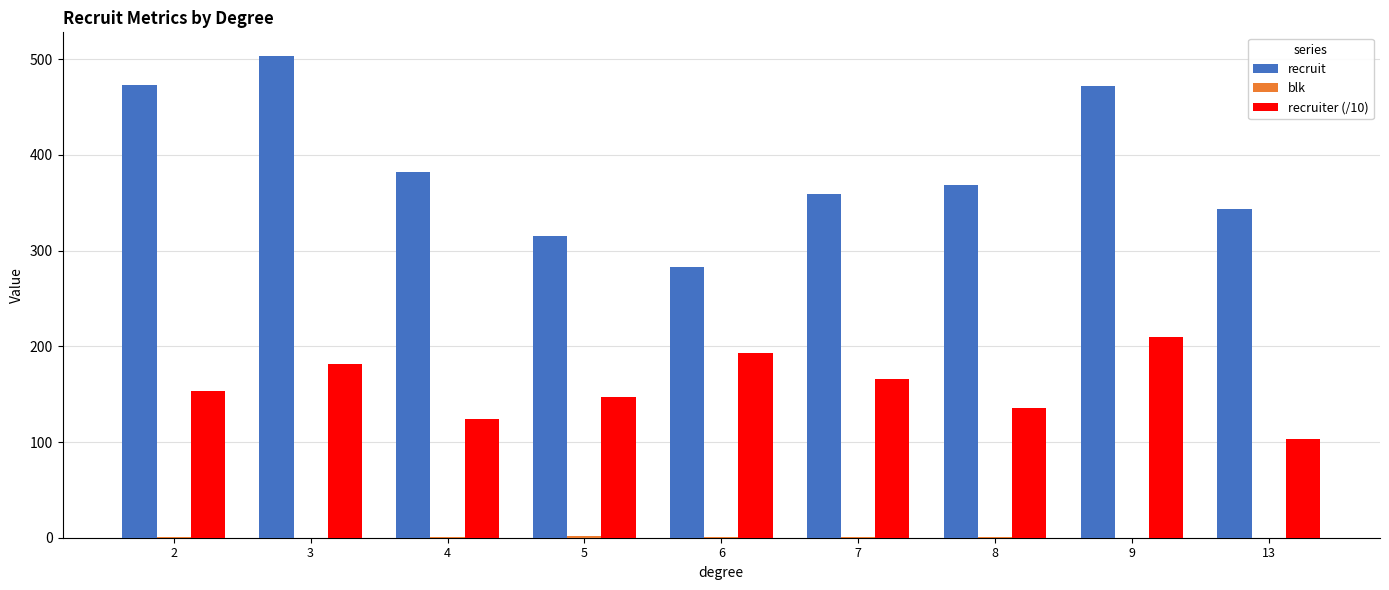

Which series has the largest total across all categories?

recruit